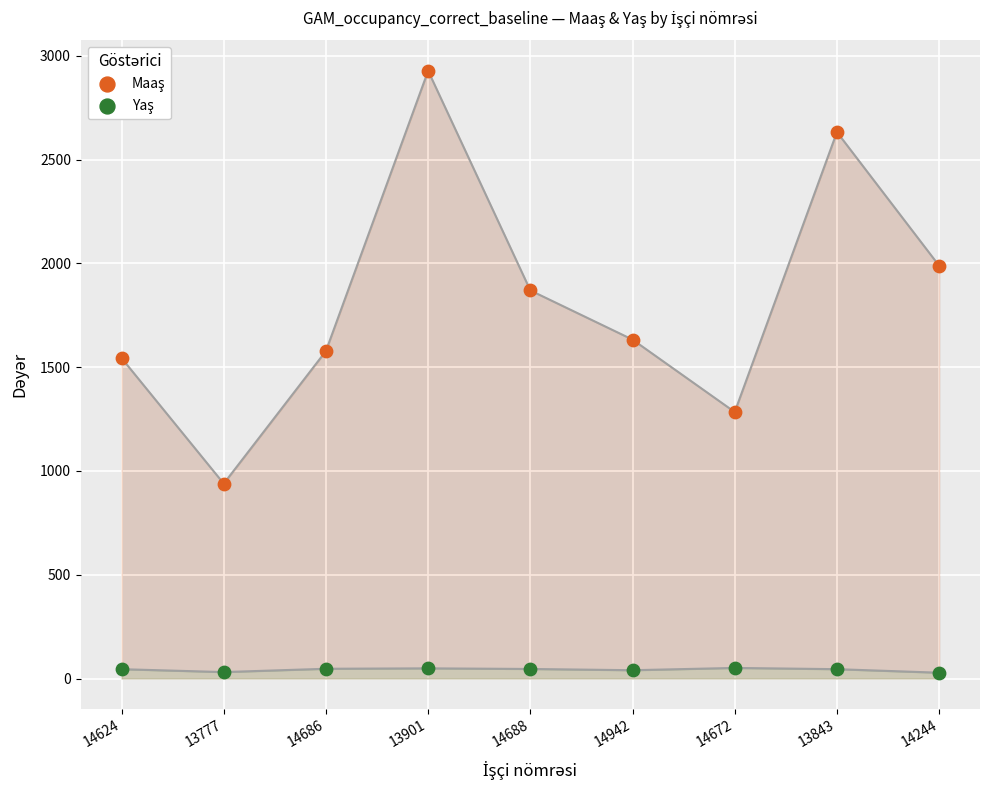

Across all series, what Y value is closest to 1478?

1544